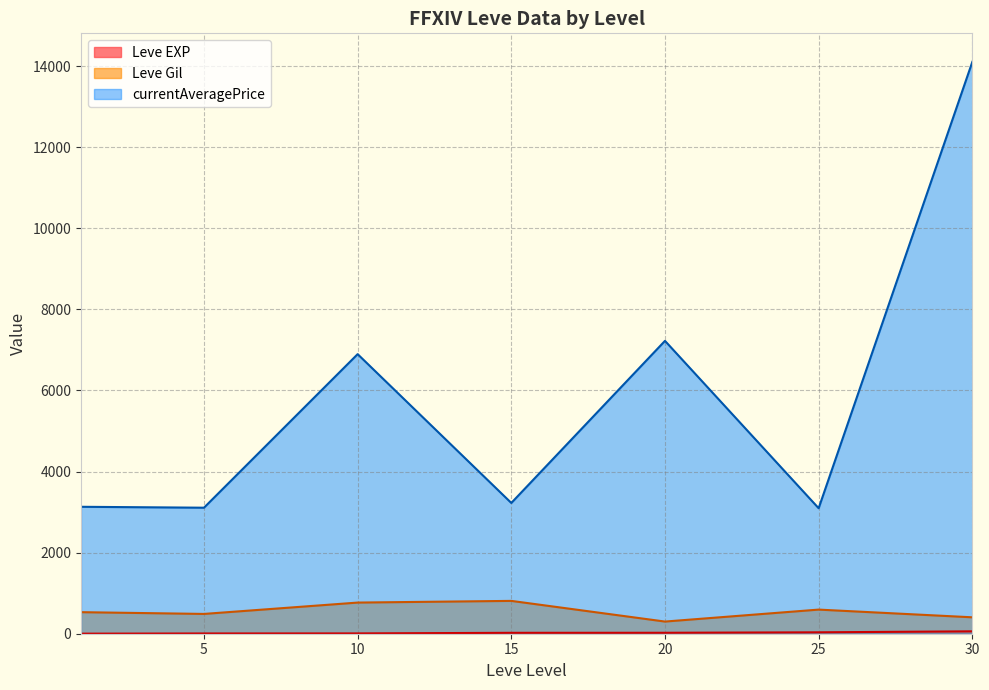

Which series has the widest spread of values?

currentAveragePrice